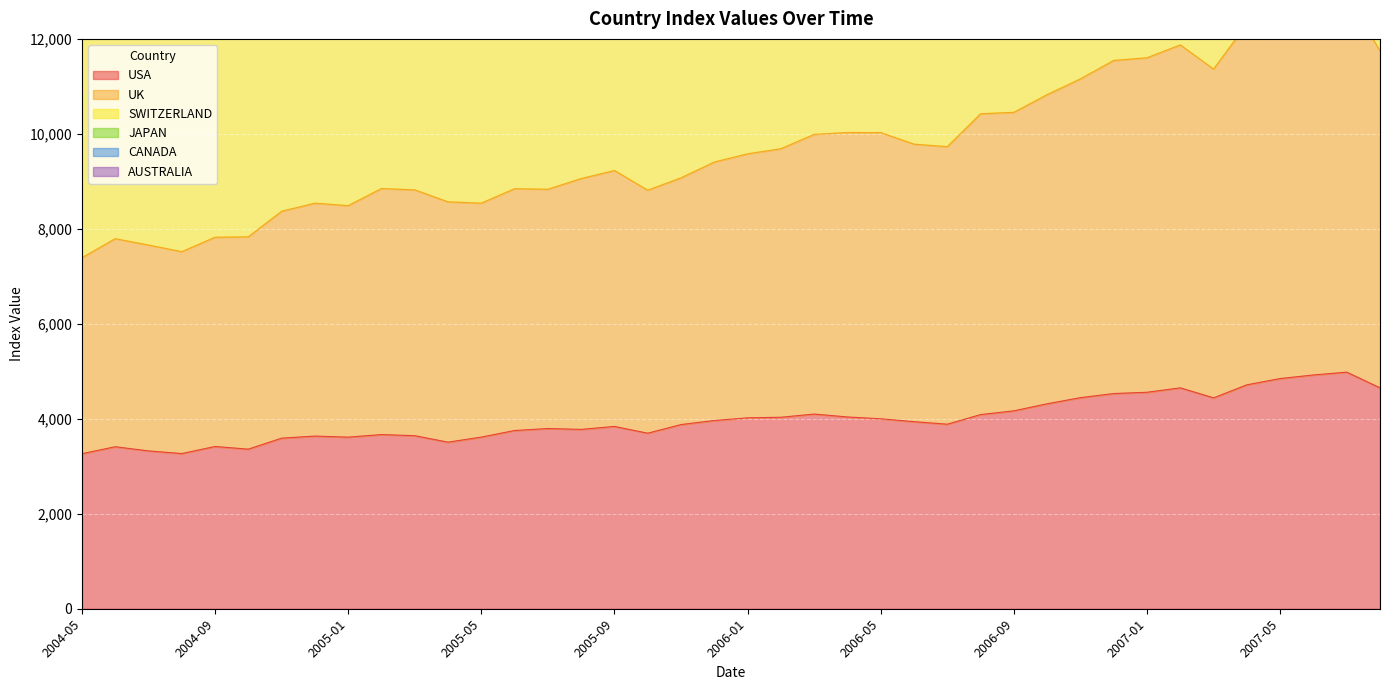

Is it true that AUSTRALIA equals 10667.5 at 2006-08?

False